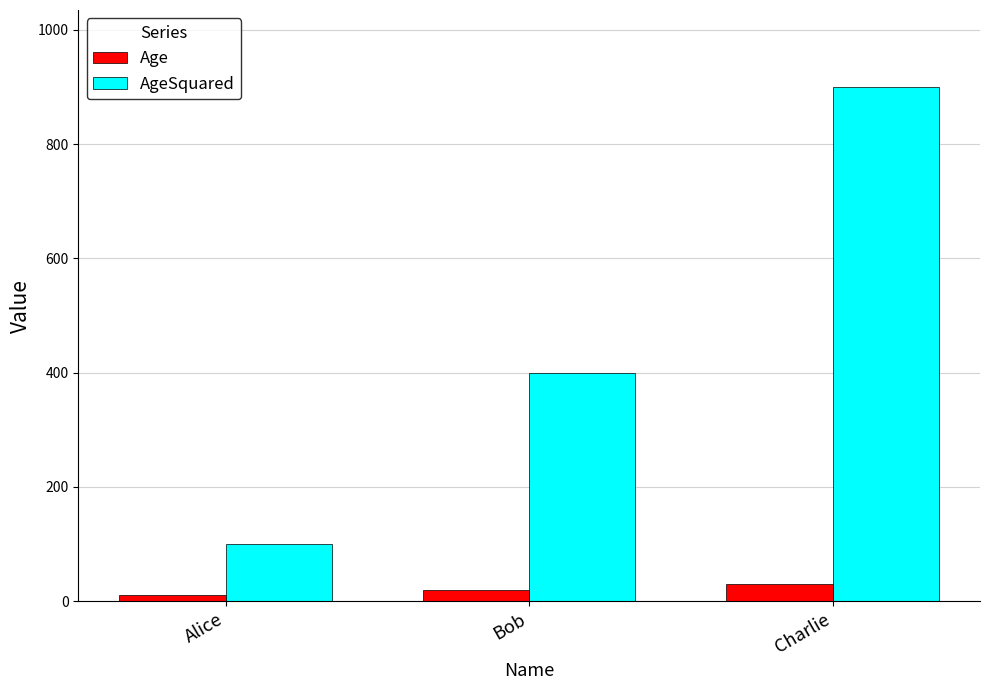

The value of AgeSquared at Charlie is 1521. True or false?

False